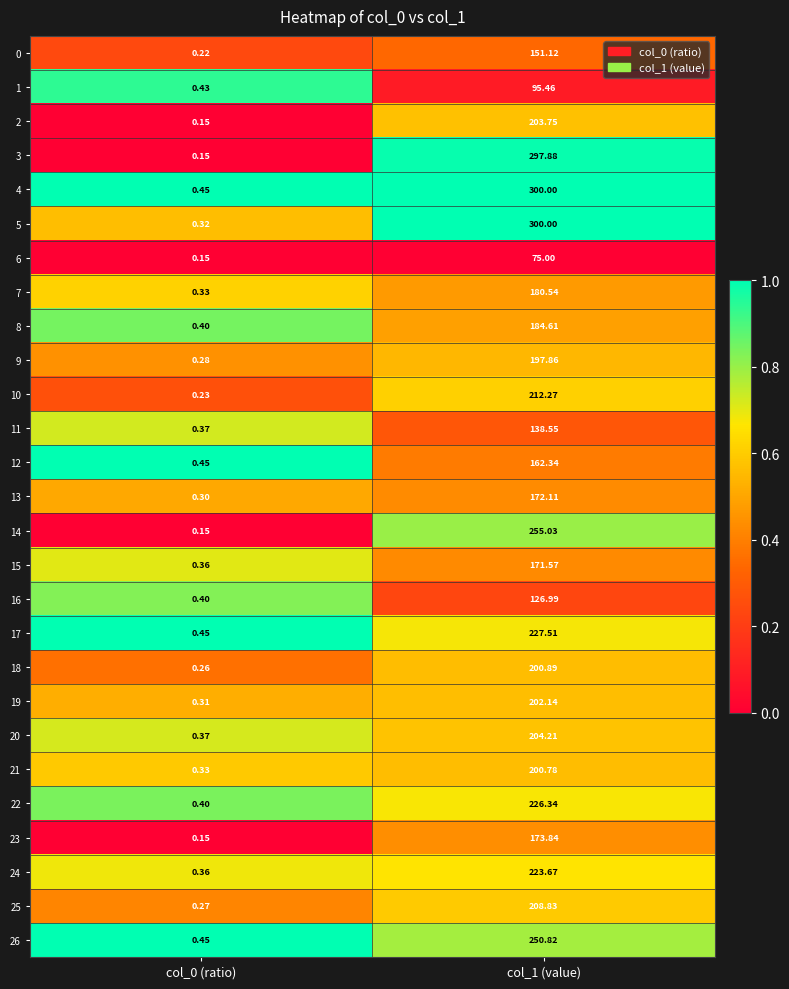

What is the total value across all series at col_1 (value)?

5344.1